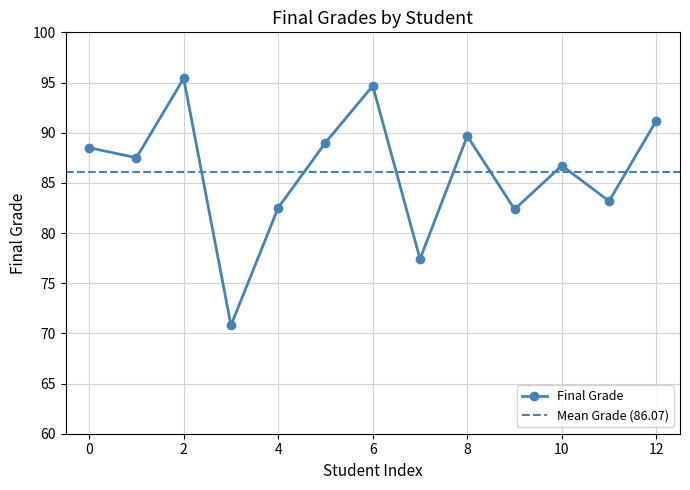

Which has a higher value, 8 or 2?

2